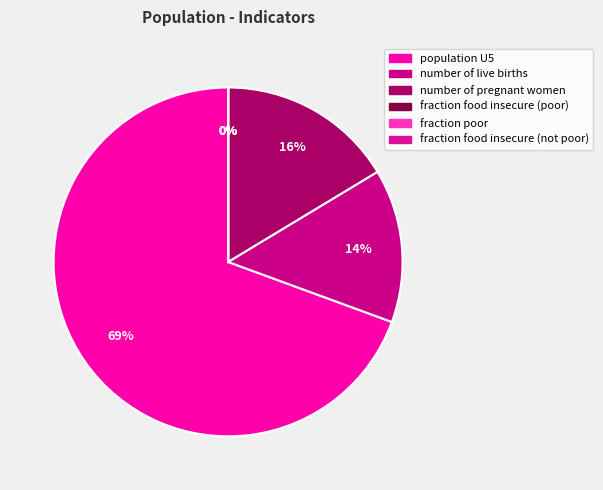

What is the change in value from population U5 to number of live births?

-851709.2